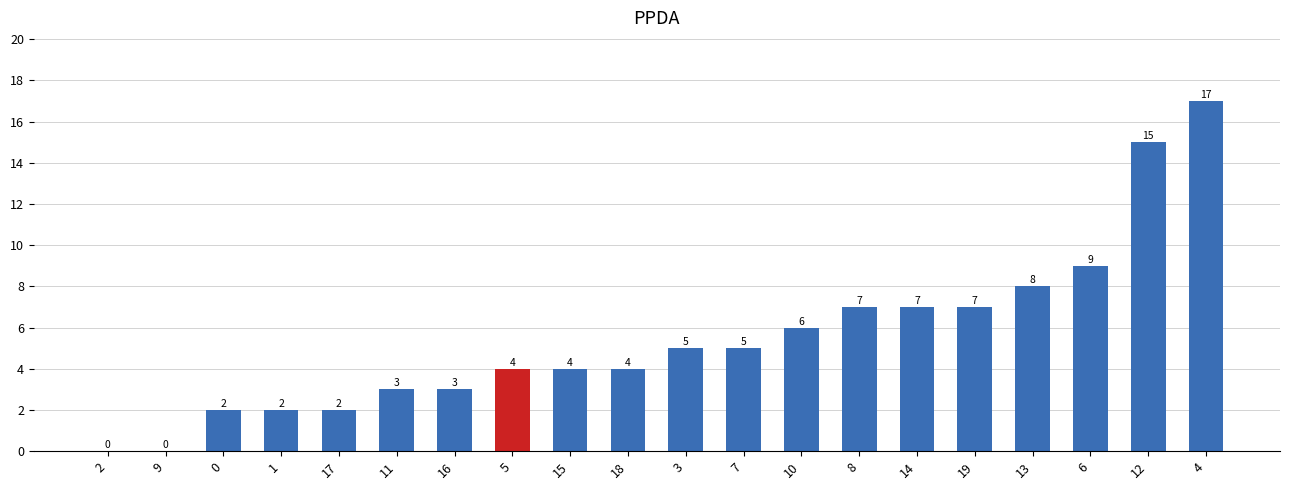

Which category has the highest value across all series?

4